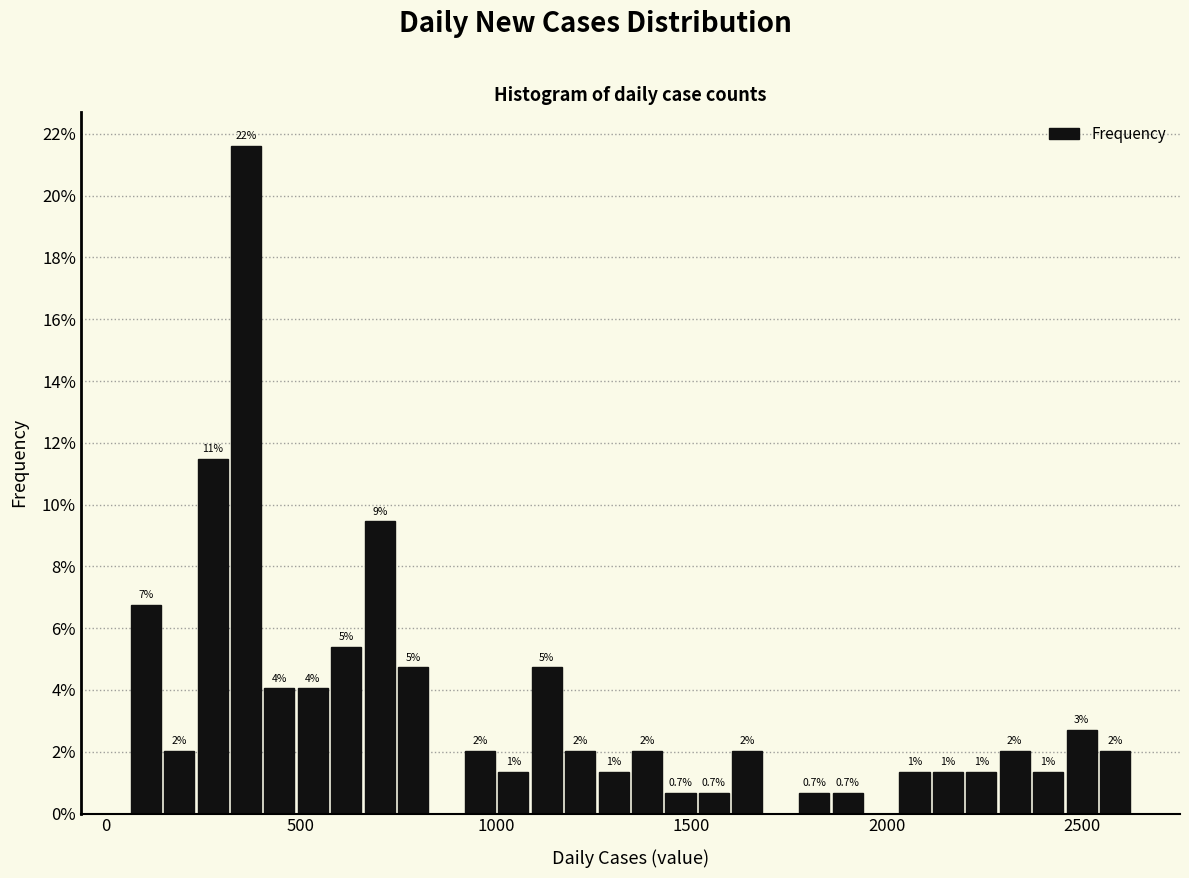

Around what value on the x-axis is the tallest bar? Give the approximate position of its centre, as read against the axis.

350